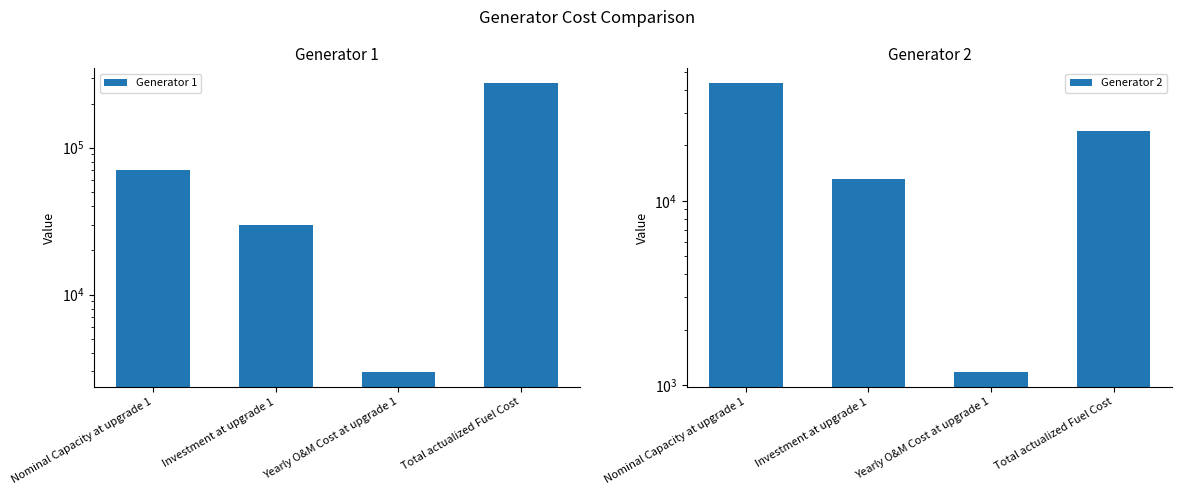

Reading left to right, list all the values displayed in this chart.

Generator 1: 70395.8	29573.3	2957.3	276787.4
Generator 2: 43644.8	13093.4	1178.4	23810.8